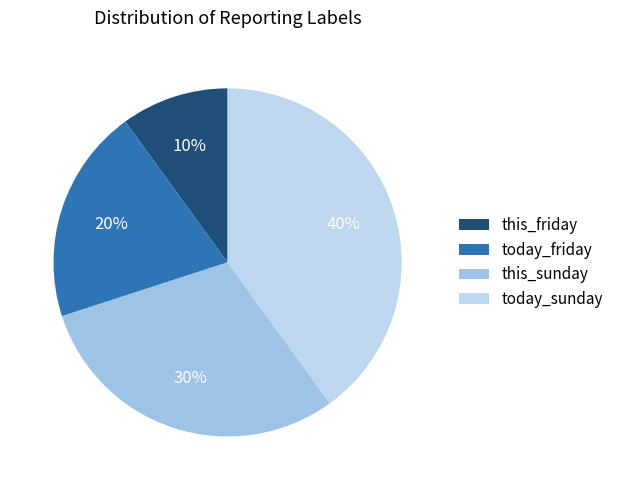

Rank the categories by value from lowest to highest.

this_friday, today_friday, this_sunday, today_sunday